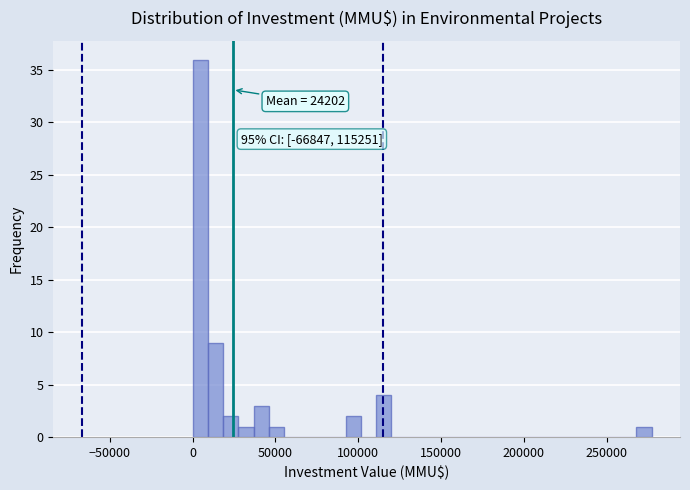

Read against the x-axis, roughly where is the centre of the tallest bar?

5000